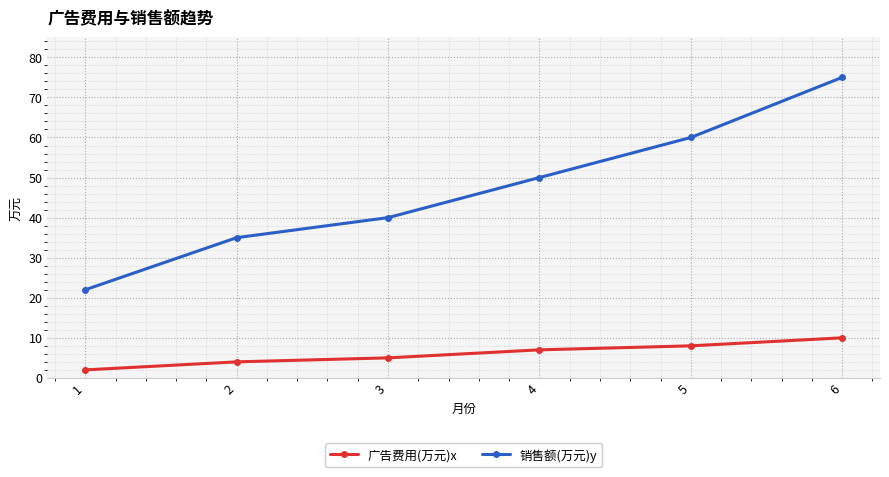

What is the value of the 销售额(万元)y point at the 1st from the left?

22